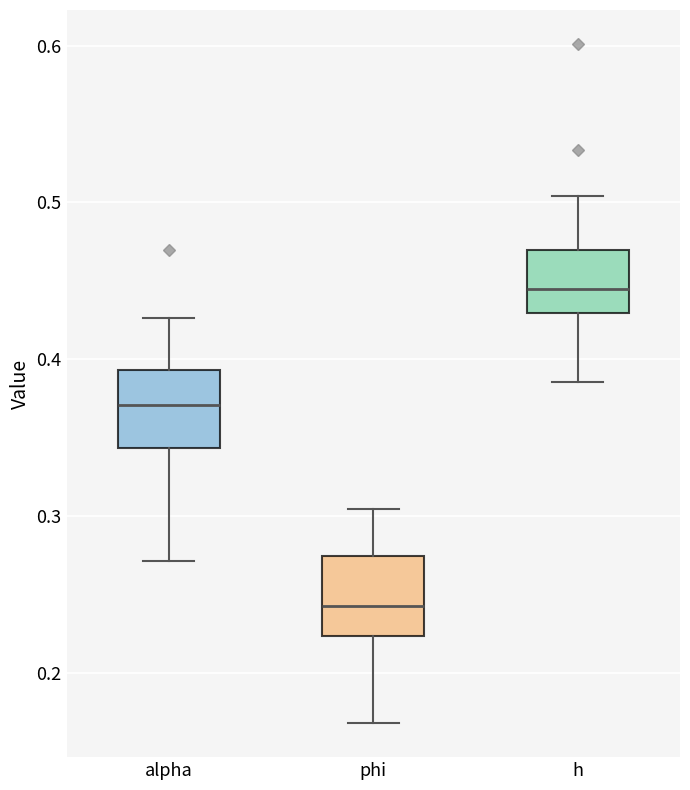

Where does the median line of the box for phi sit on the y-axis? The values are not printed on the chart, so give them approximately, as read against the axis.

0.24